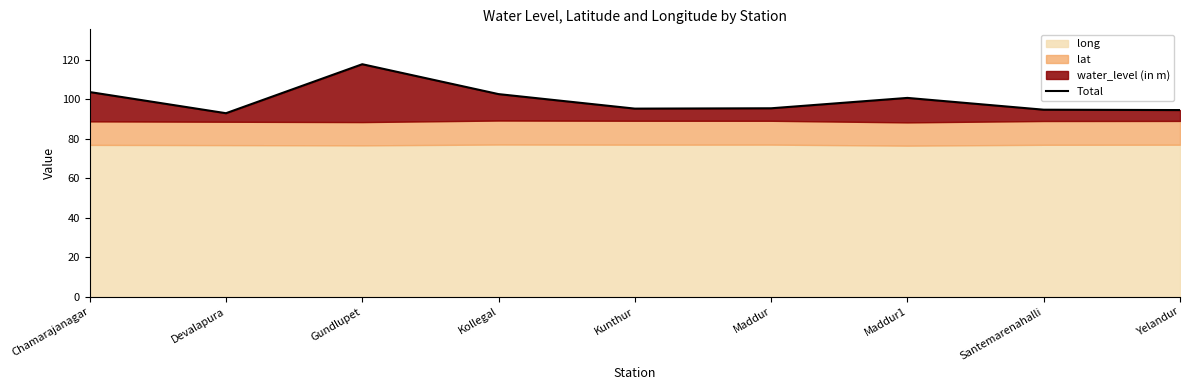

At which category does the chart reach its minimum across all series?

Devalapura